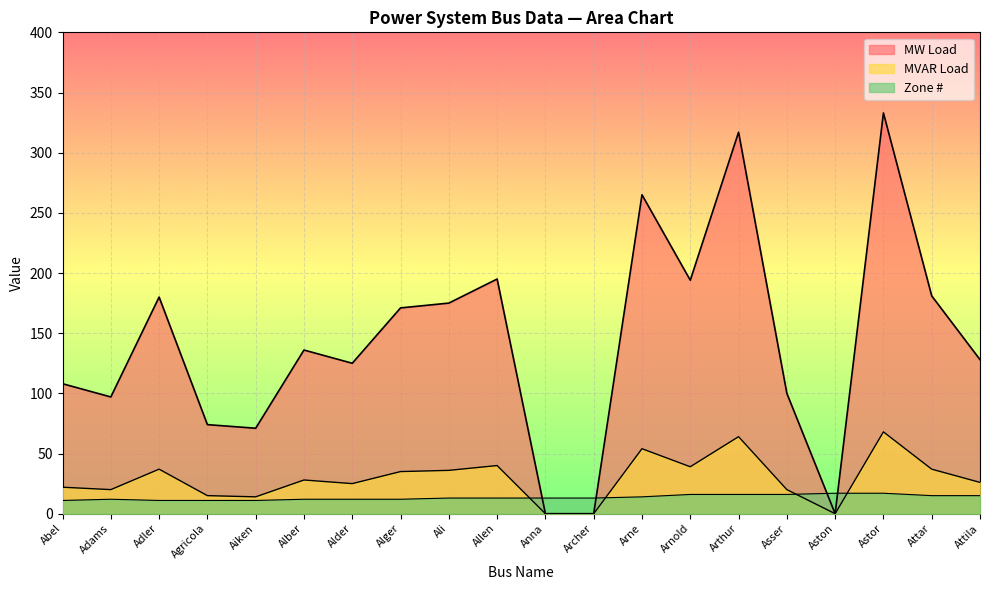

Reading right to left, list all the values displayed in this chart.

MW Load: Attila=128	Attar=181	Astor=333	Aston=0	Asser=100	Arthur=317	Arnold=194	Arne=265	Archer=0	Anna=0	Allen=195	Ali=175	Alger=171	Alder=125	Alber=136	Aiken=71	Agricola=74	Adler=180	Adams=97	Abel=108
MVAR Load: Attila=26	Attar=37	Astor=68	Aston=0	Asser=20	Arthur=64	Arnold=39	Arne=54	Archer=0	Anna=0	Allen=40	Ali=36	Alger=35	Alder=25	Alber=28	Aiken=14	Agricola=15	Adler=37	Adams=20	Abel=22
Zone #: Attila=15	Attar=15	Astor=17	Aston=17	Asser=16	Arthur=16	Arnold=16	Arne=14	Archer=13	Anna=13	Allen=13	Ali=13	Alger=12	Alder=12	Alber=12	Aiken=11	Agricola=11	Adler=11	Adams=12	Abel=11